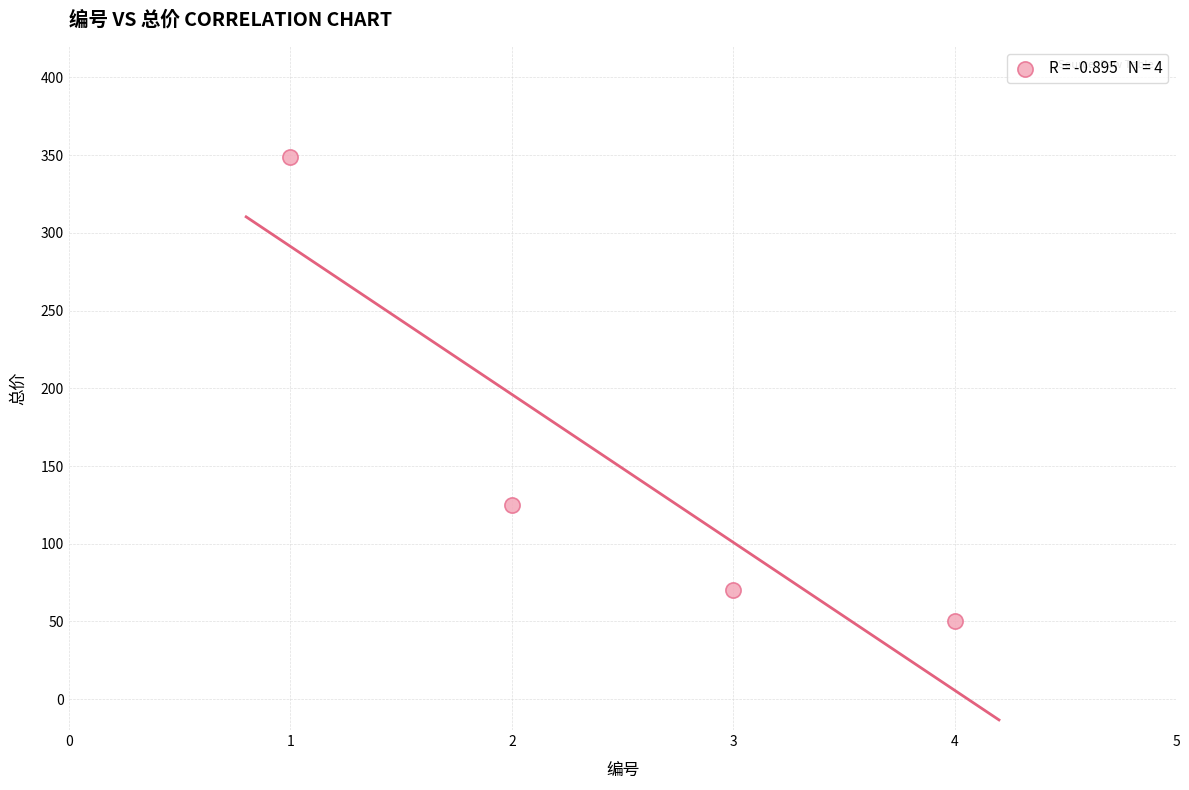

What Y value in the scatter plot is closest to 199?

125.0